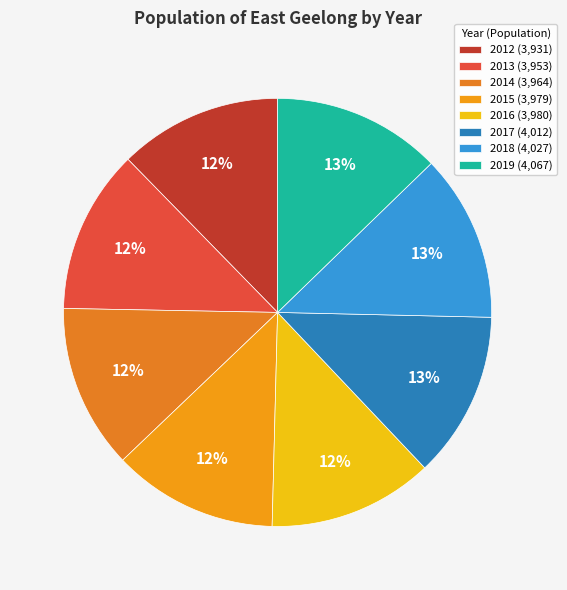

How many segments does this pie chart have?

8